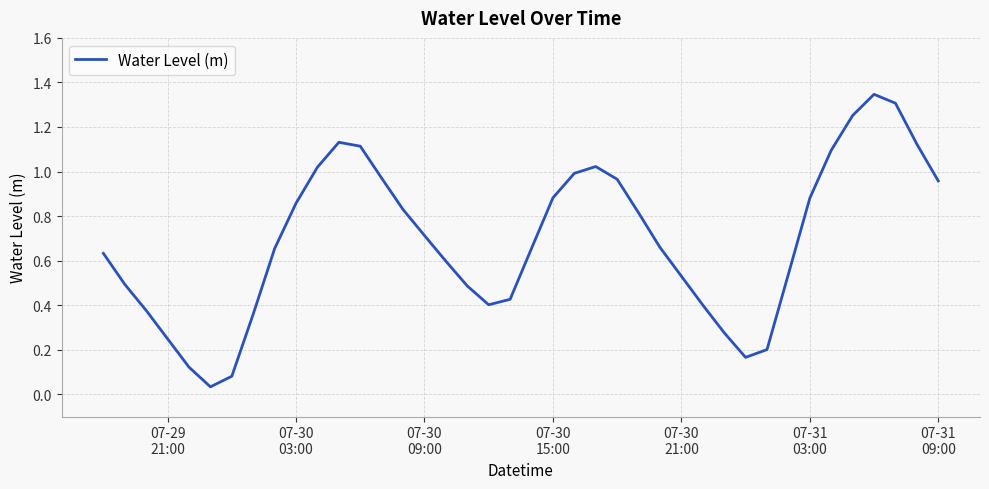

What is the difference between the maximum and second lowest values?

1.3